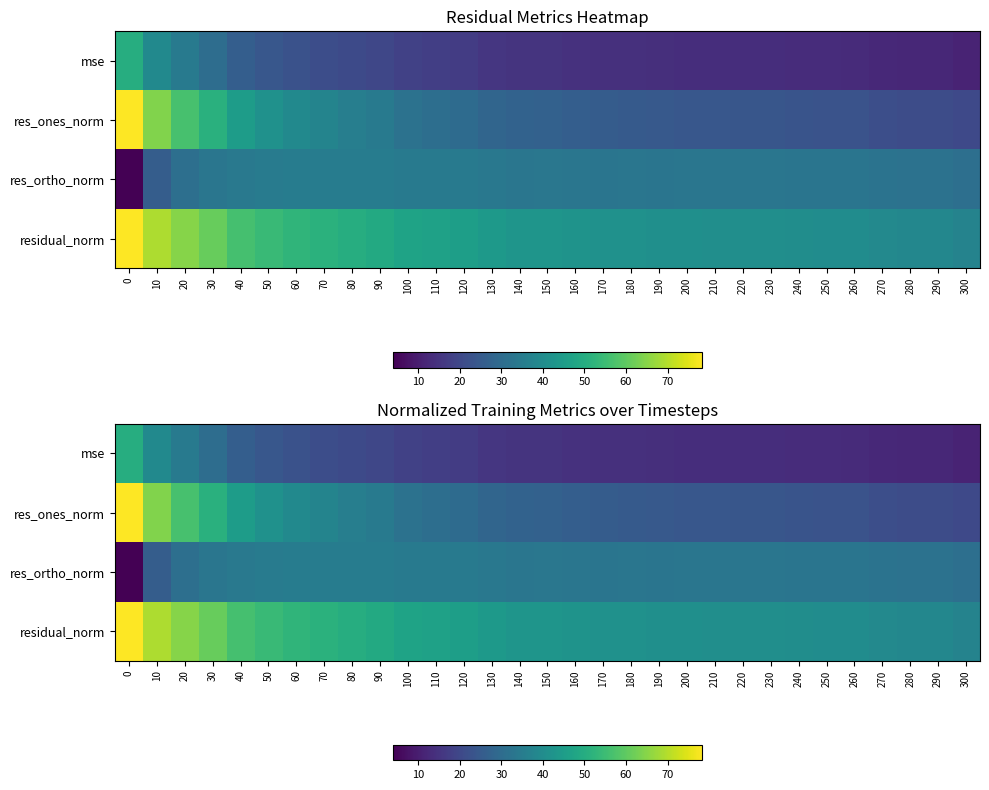

Read the res_ortho_norm value at 290.

31.9